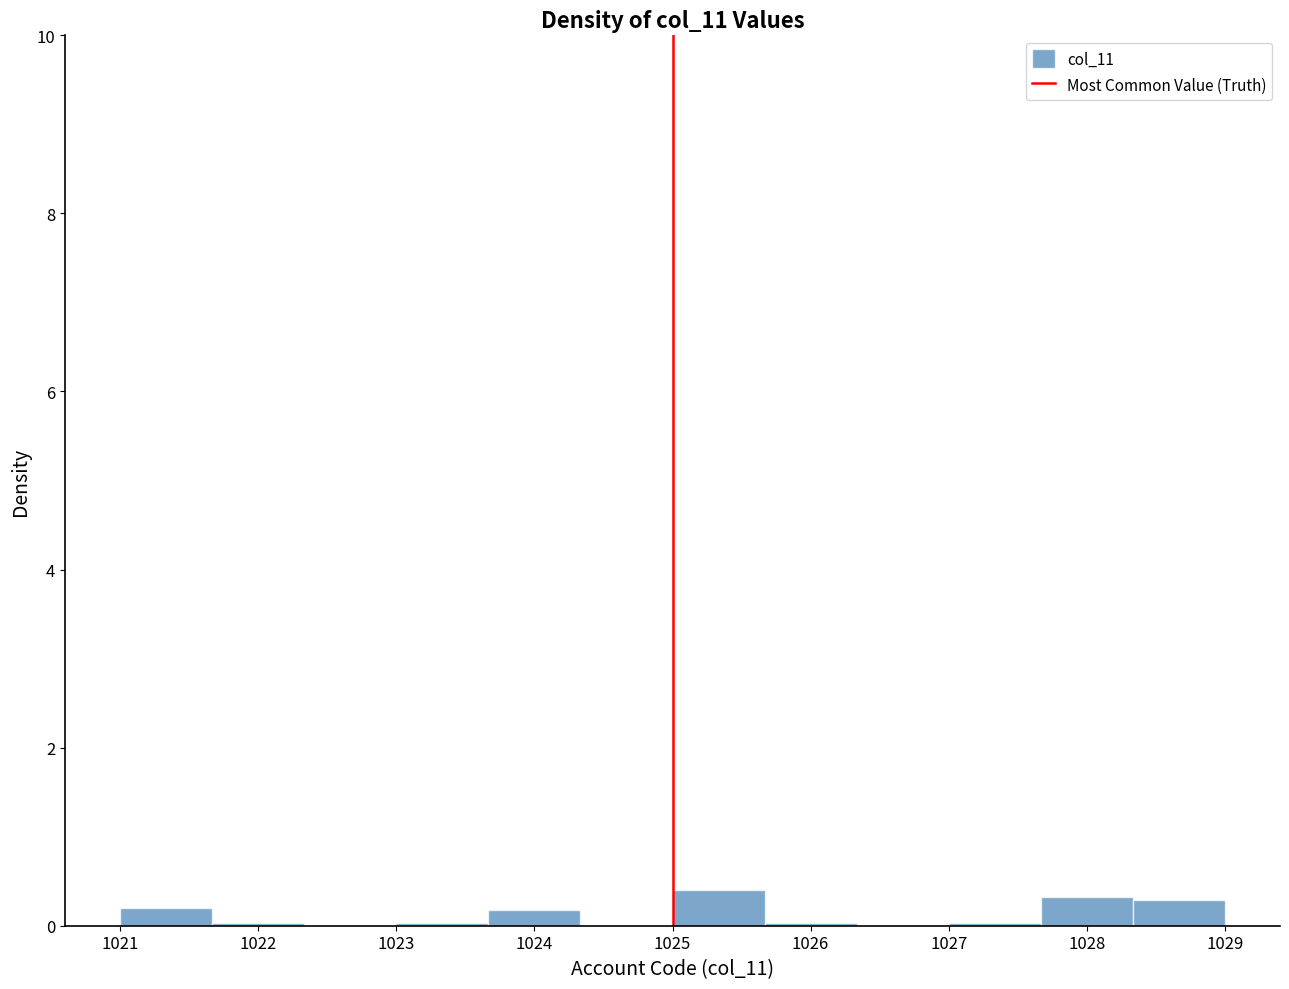

How tall is the bar that spans 1027.7 to 1028.3 on the x-axis? Neither the bar edges nor the heights are printed on the chart, so give them approximately, as read against the axes.

0.4